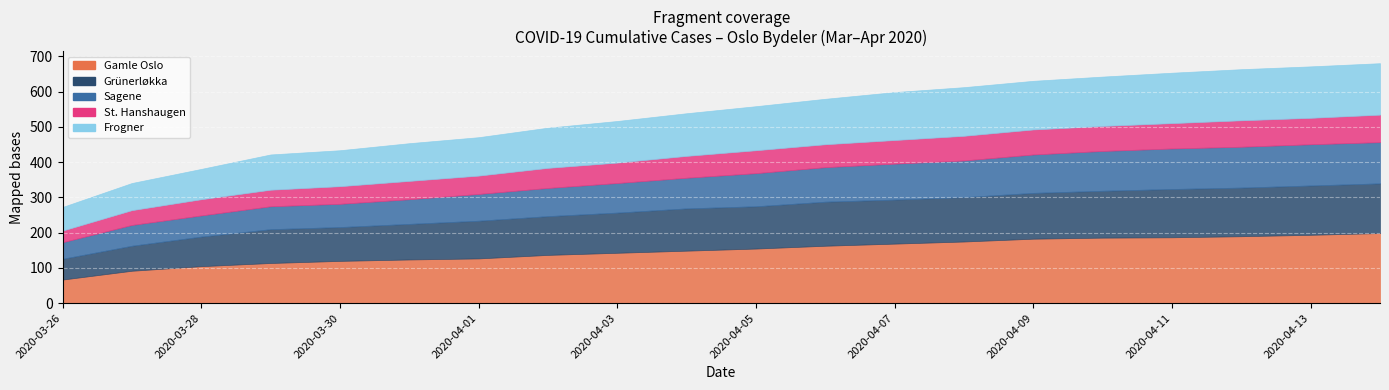

True or false: St. Hanshaugen and Sagene intersect in this chart.

False